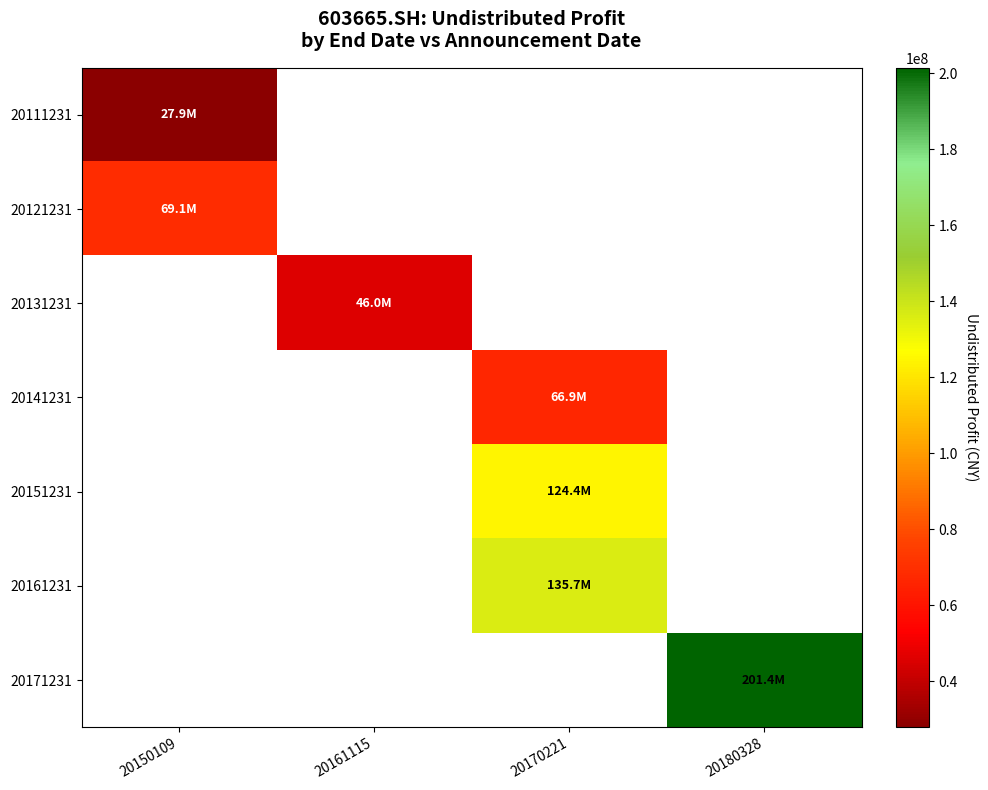

Between 20150109 and 20161115, which is larger?

20161115